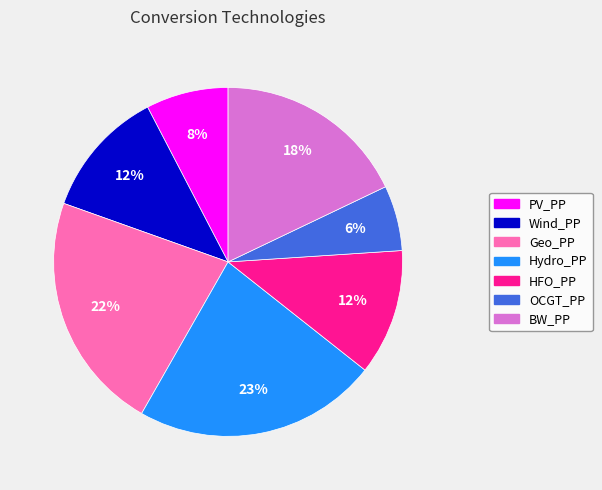

Between Wind_PP and BW_PP, which is larger?

BW_PP